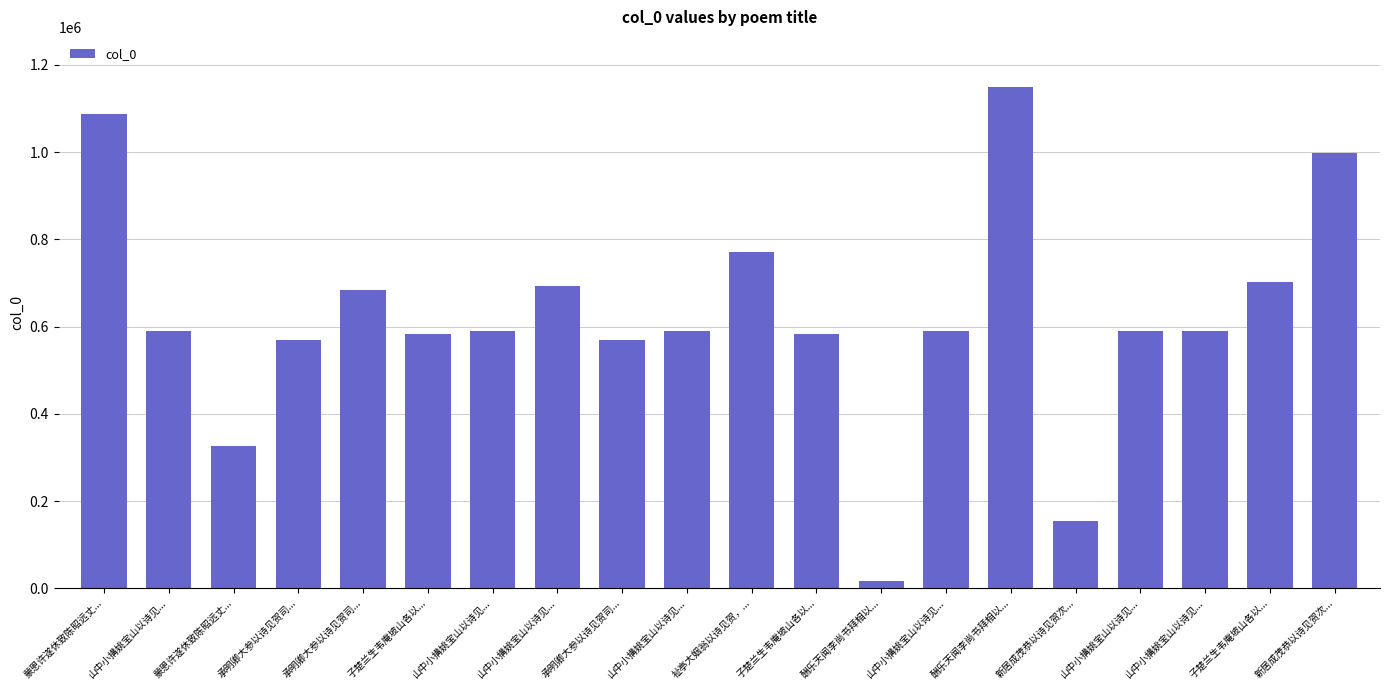

True or false: the data shows 109288 at 蒙恩许遂休致陈昭远丈....

False